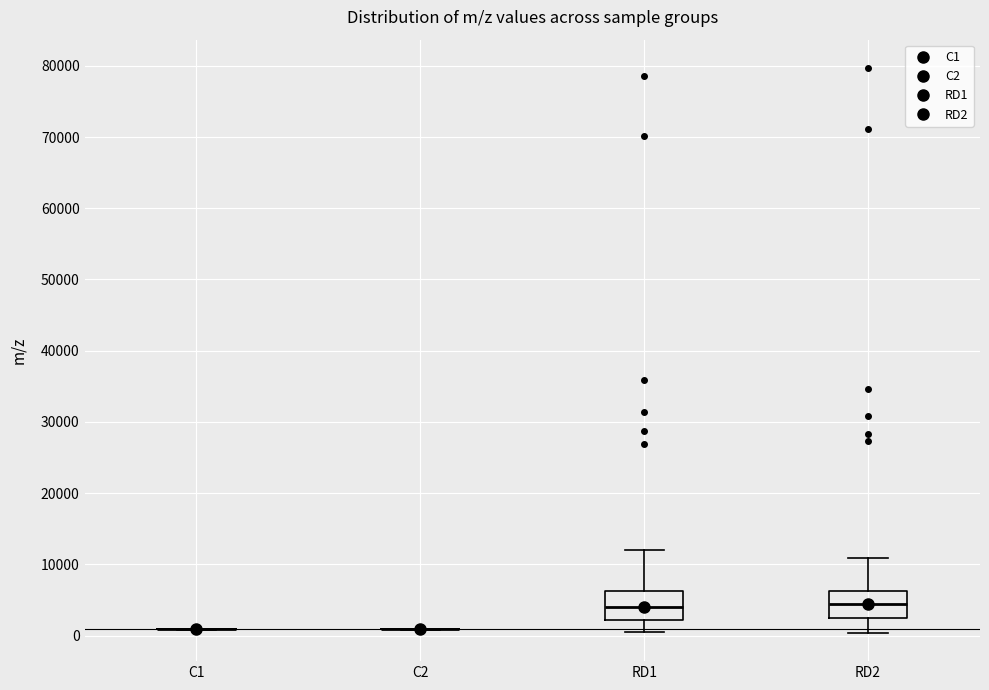

Reading left to right, transcribe this box plot: for each box, give where its median line is, the range the box spans, and where its two whiskers end, as read against the y-axis. The values are not printed on the chart, so give them approximately, as read against the axis.

C1: box collapsed to a line at 1000, whiskers 1000 to 1000
C2: box collapsed to a line at 1000, whiskers 1000 to 1000
RD1: median 4000, box 2000 to 6000, whiskers 0 to 12000
RD2: median 4000, box 2000 to 6000, whiskers 0 to 11000